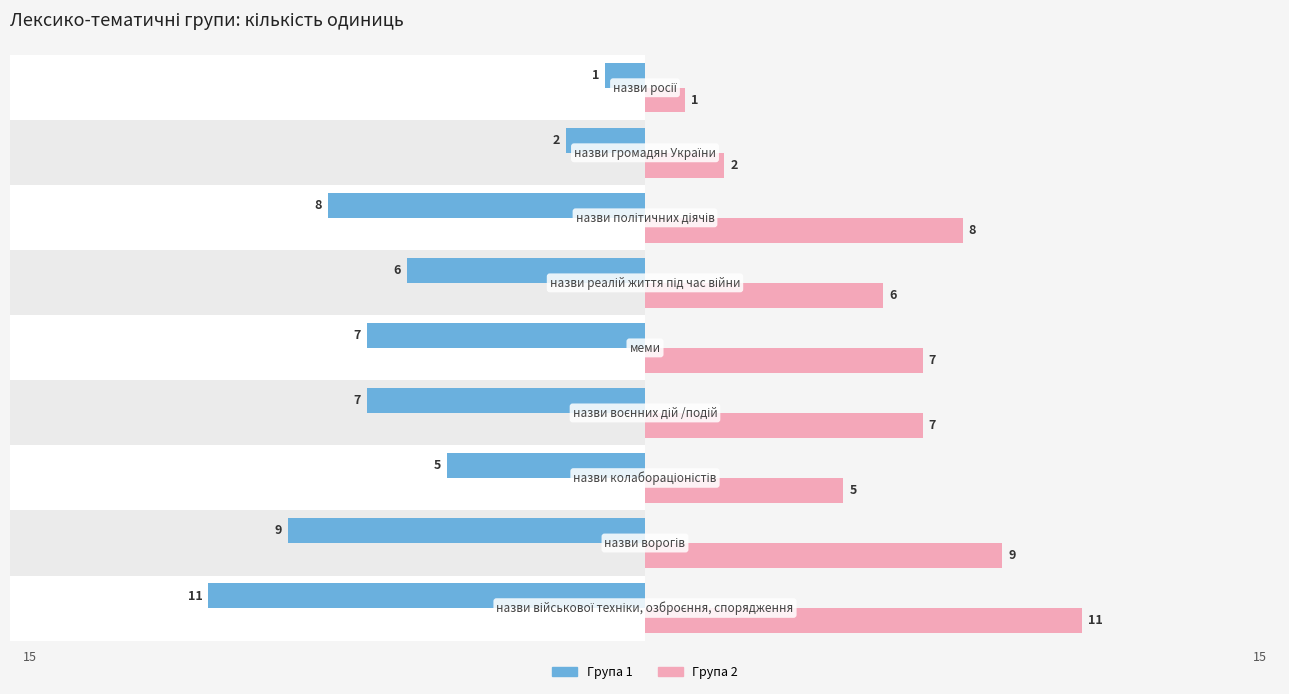

What is the value of the Група 2 bar at the 1st from the left?

11